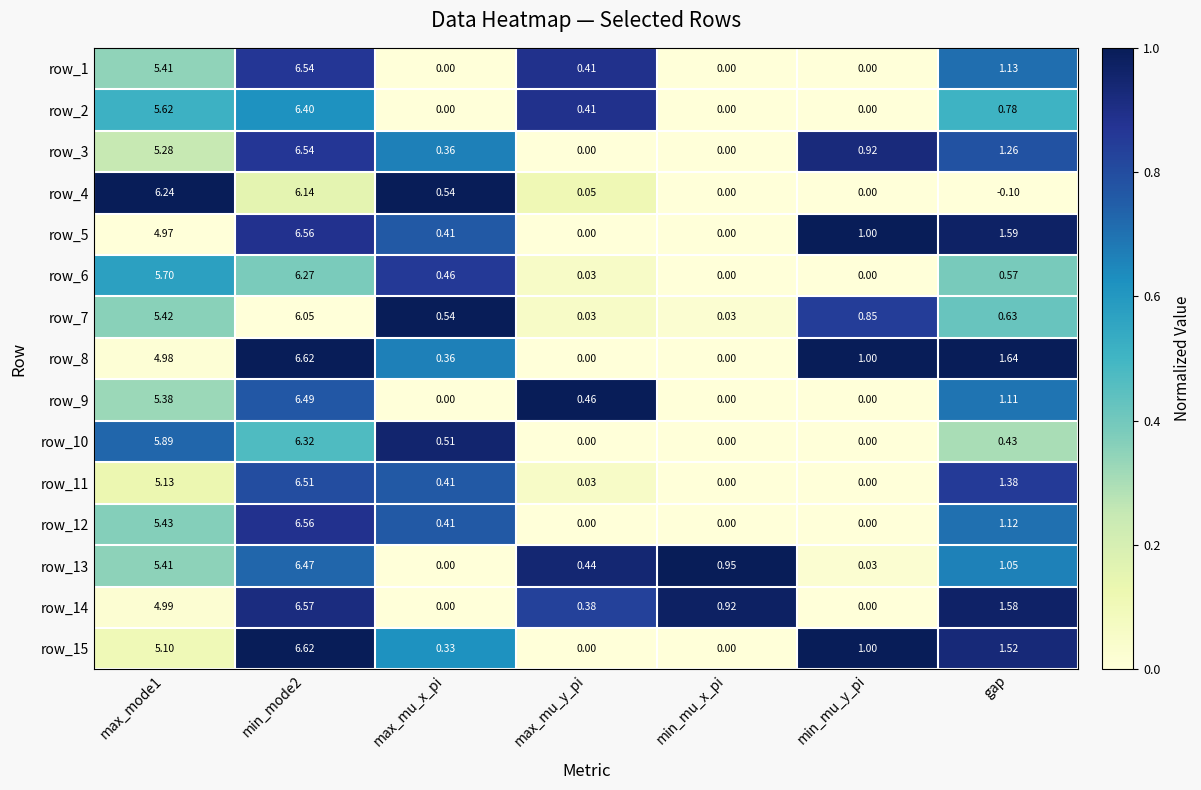

Where is row_5 nearest to the value 3?

gap